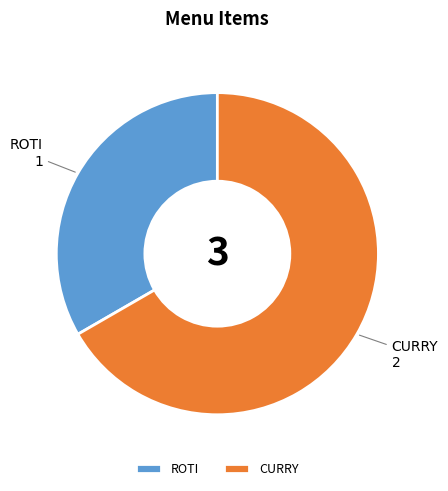

Combined, do CURRY and ROTI account for over 50%?

Yes